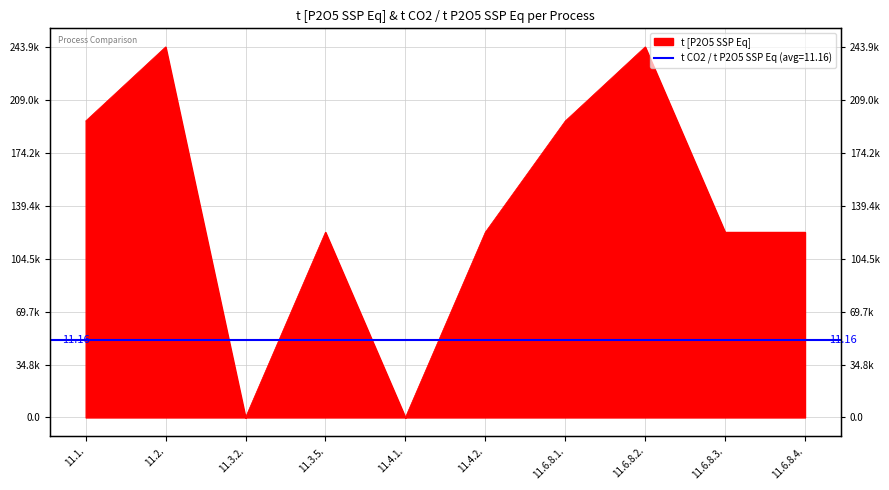

How many values are between 121940 and 195104?

6